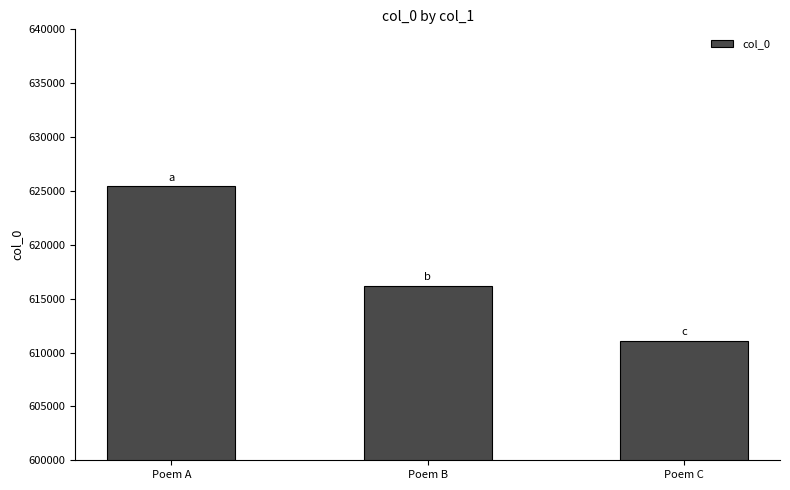

The value at Poem A is 174856. True or false?

False